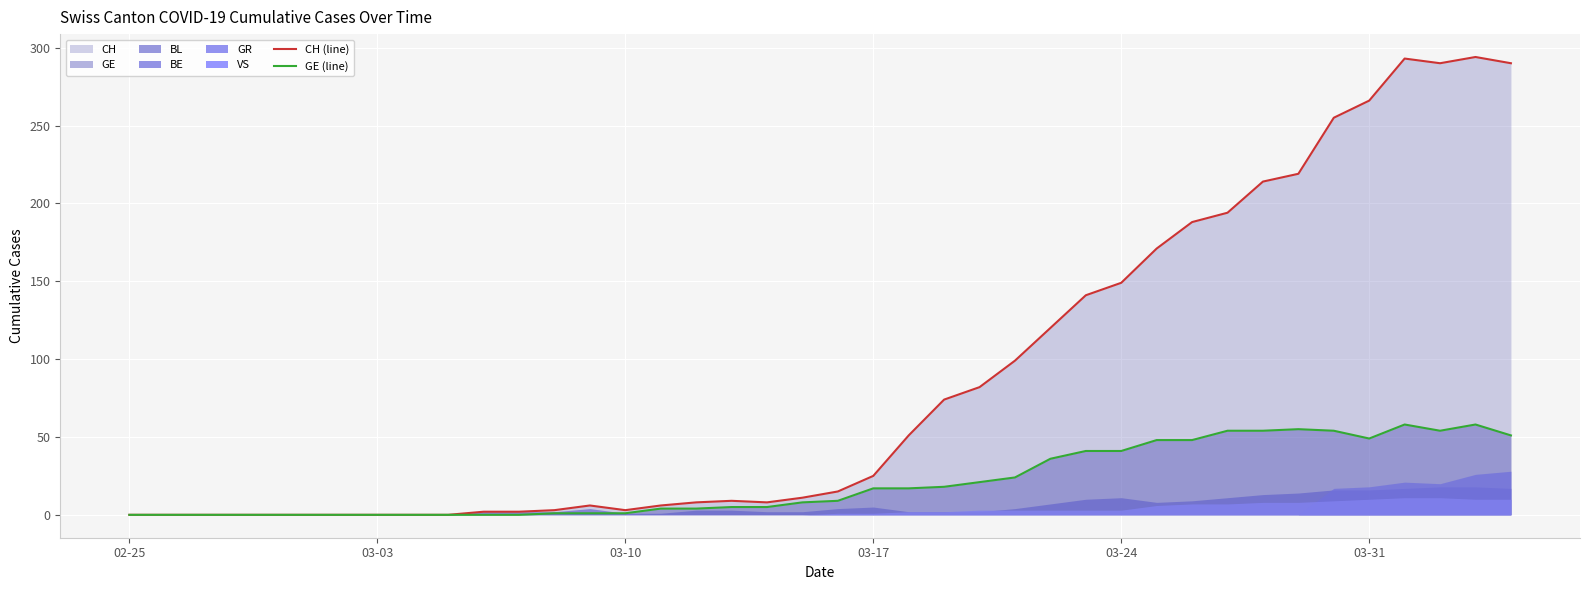

True or false: GE (line) has a value of 23 at 03-24.

False